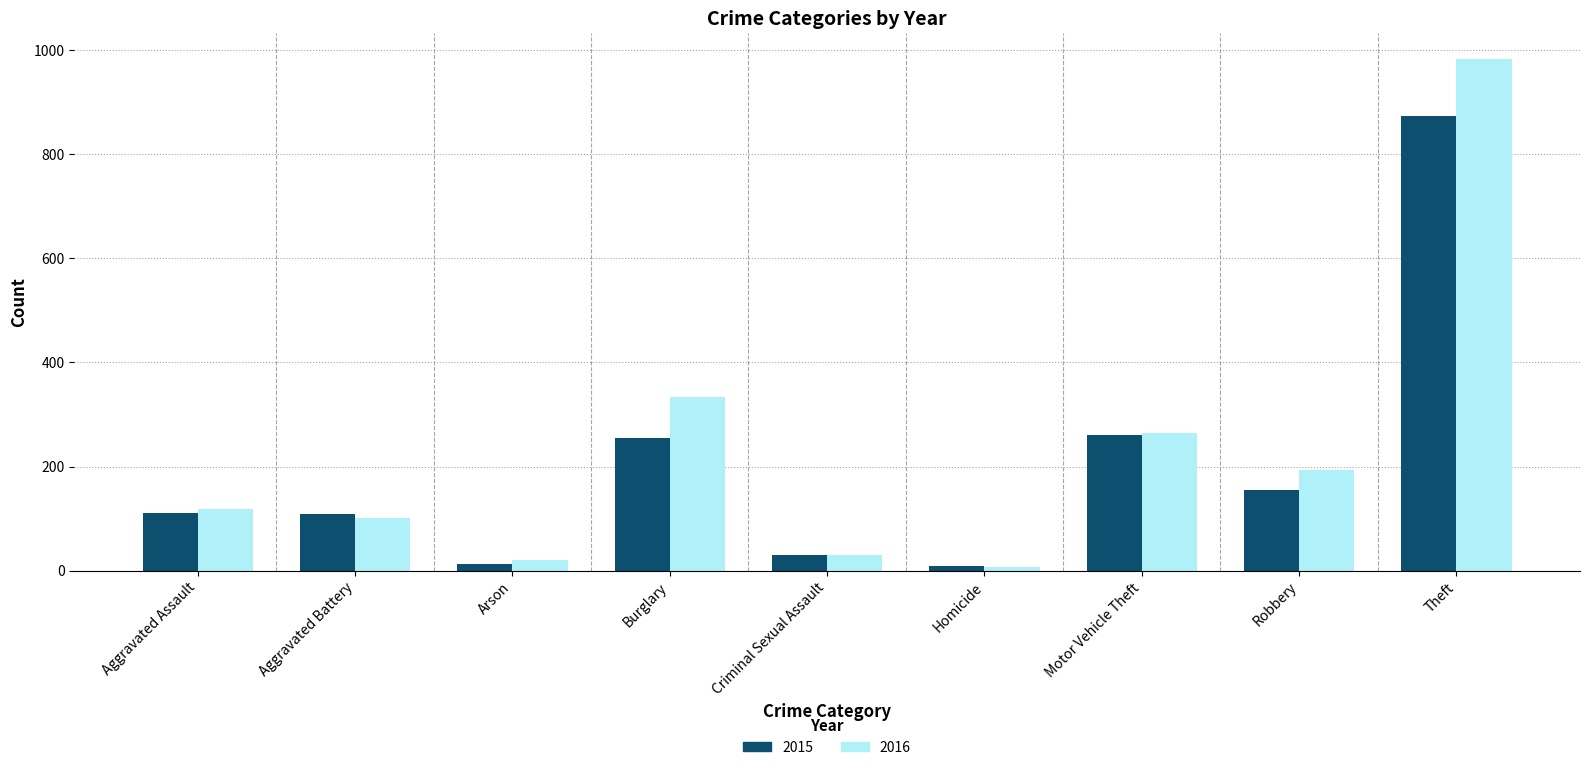

List the series in order of their peak value, highest first.

2016, 2015